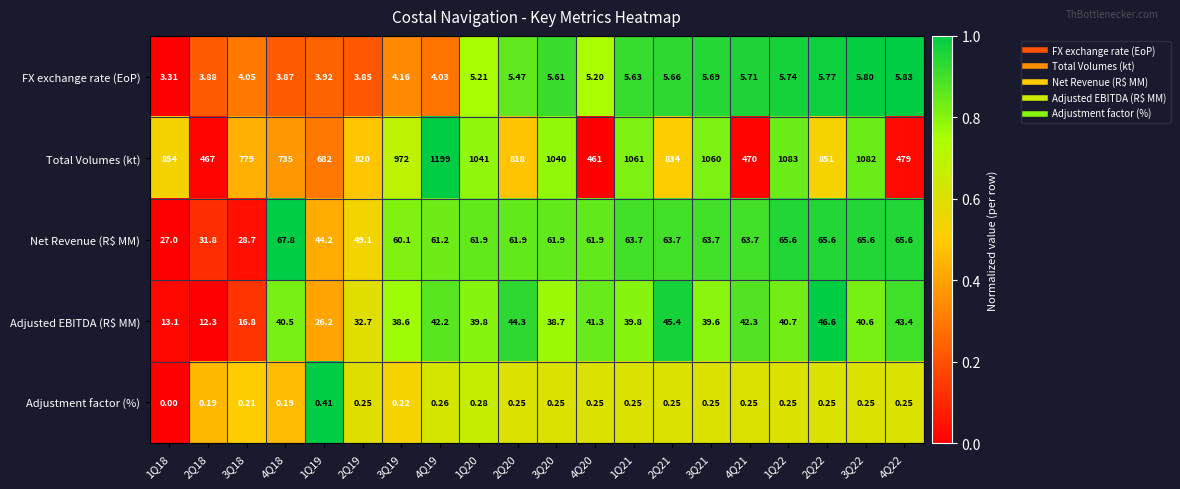

Between 3Q19 and 4Q20, which series saw the biggest shift?

Total Volumes (kt)